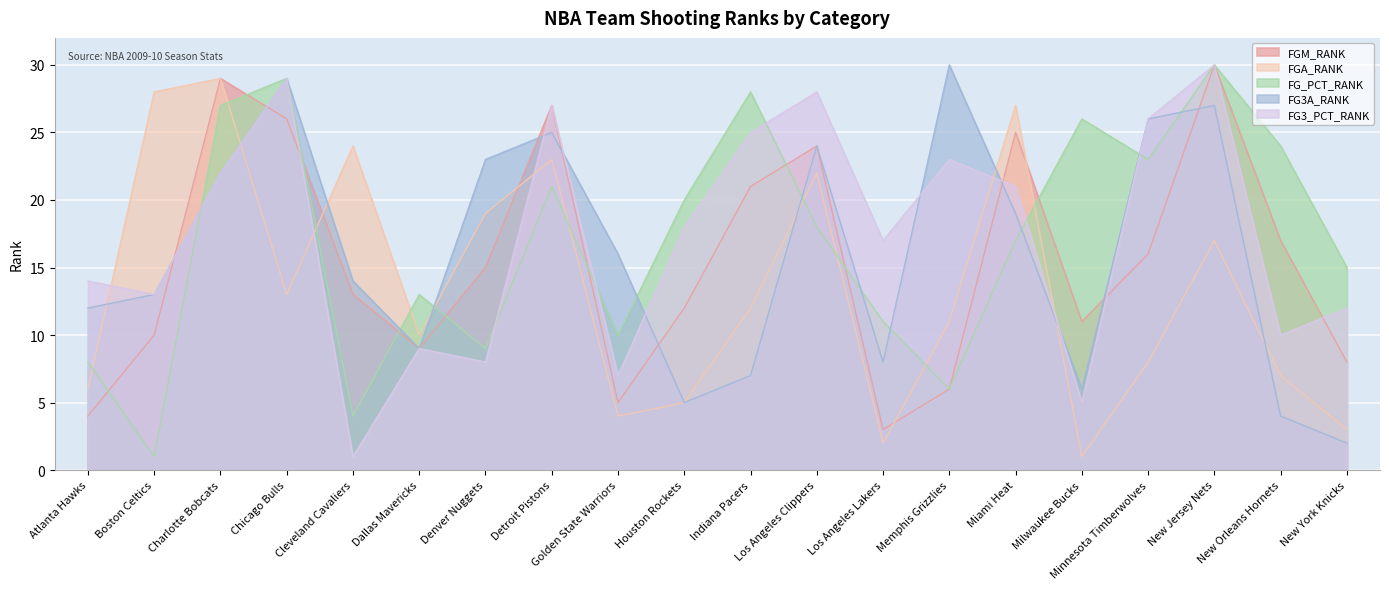

What is the difference between the highest and lowest values at Memphis Grizzlies?

24